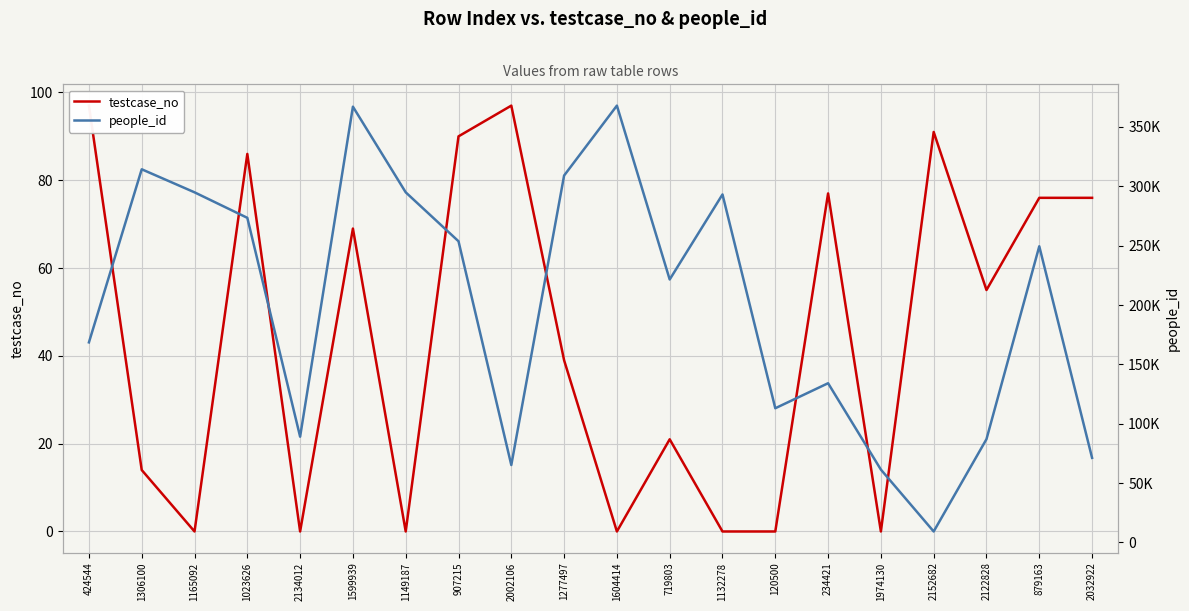

Reading left to right, extract all data points from this chart.

testcase_no: 97	14	0	86	0	69	0	90	97	39	0	21	0	0	77	0	91	55	76	76
people_id: 168528	314321	294918	273426	89084	367058	294918	253689	65214	309049	367938	221505	293129	113043	134113	61365	9239	87006	249451	71271